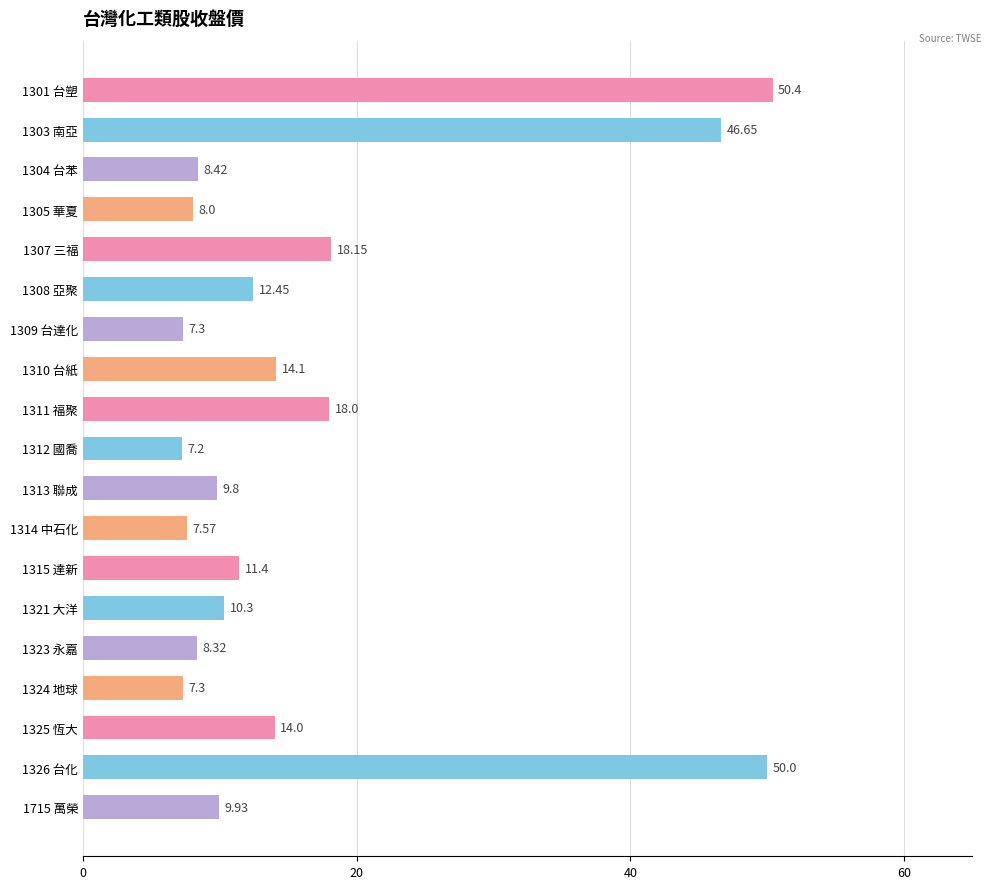

What is the ratio of the value at 1301 台塑 to the value at 1321 大洋?

4.9